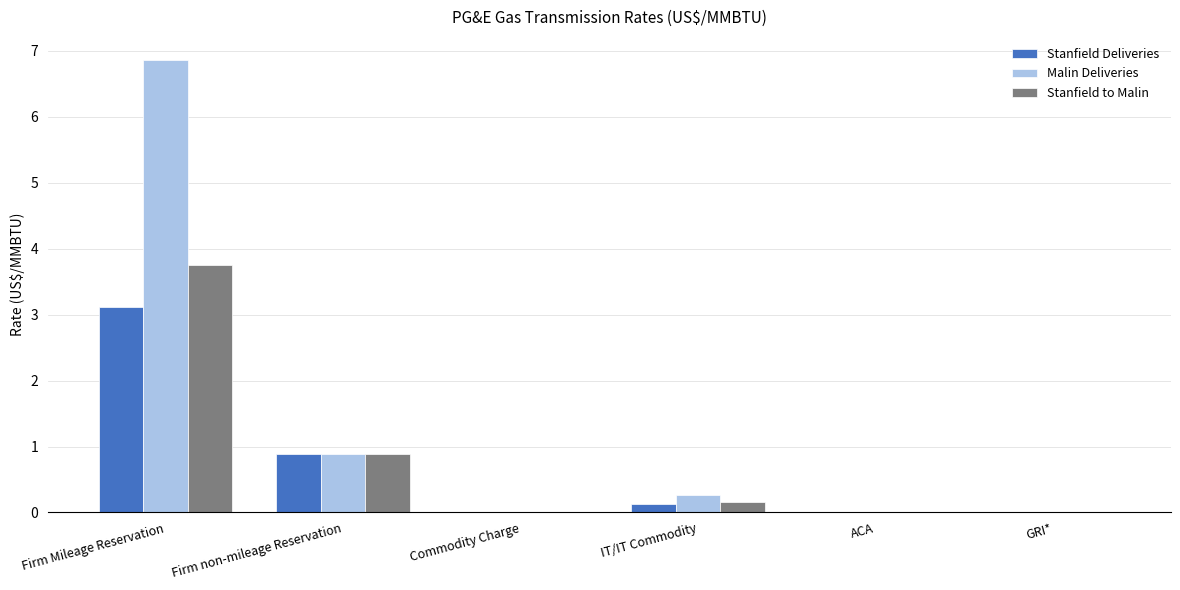

Count the number of categories in the chart.

6